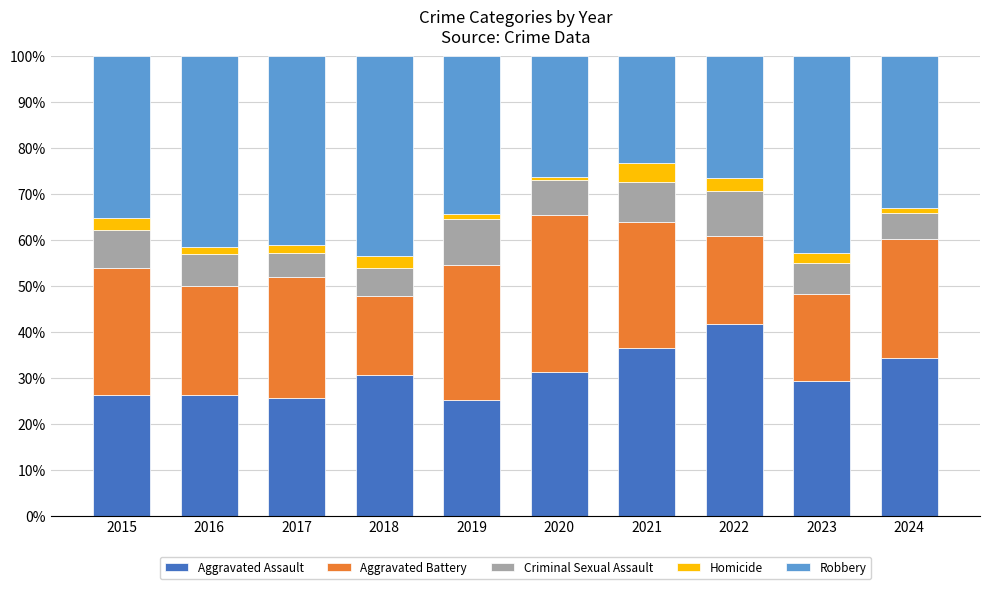

Is it true that Aggravated Assault equals 15.5 at 2015?

False